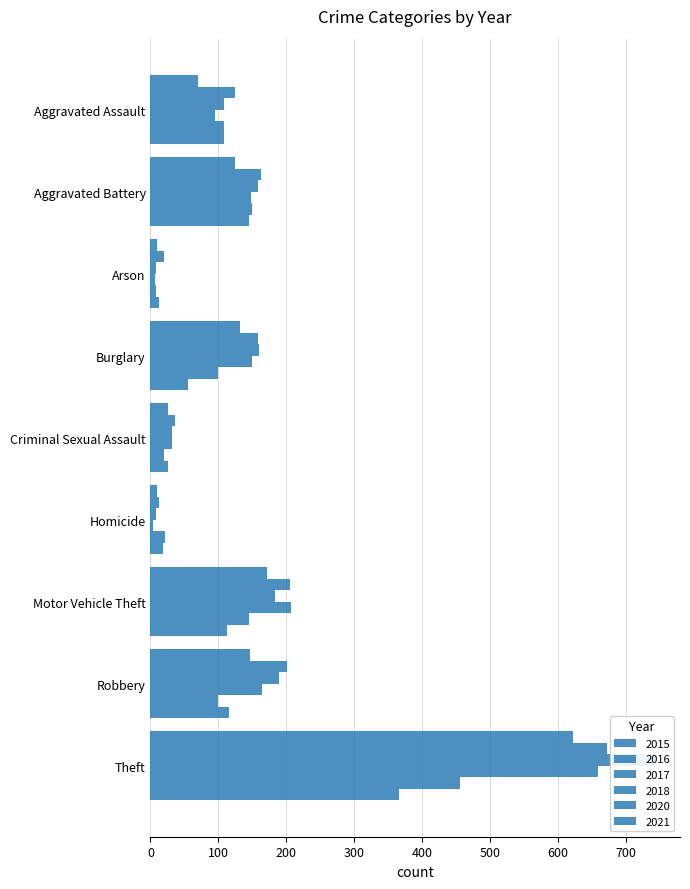

What is the value of the 2016 bar at the 6th from the left?

13